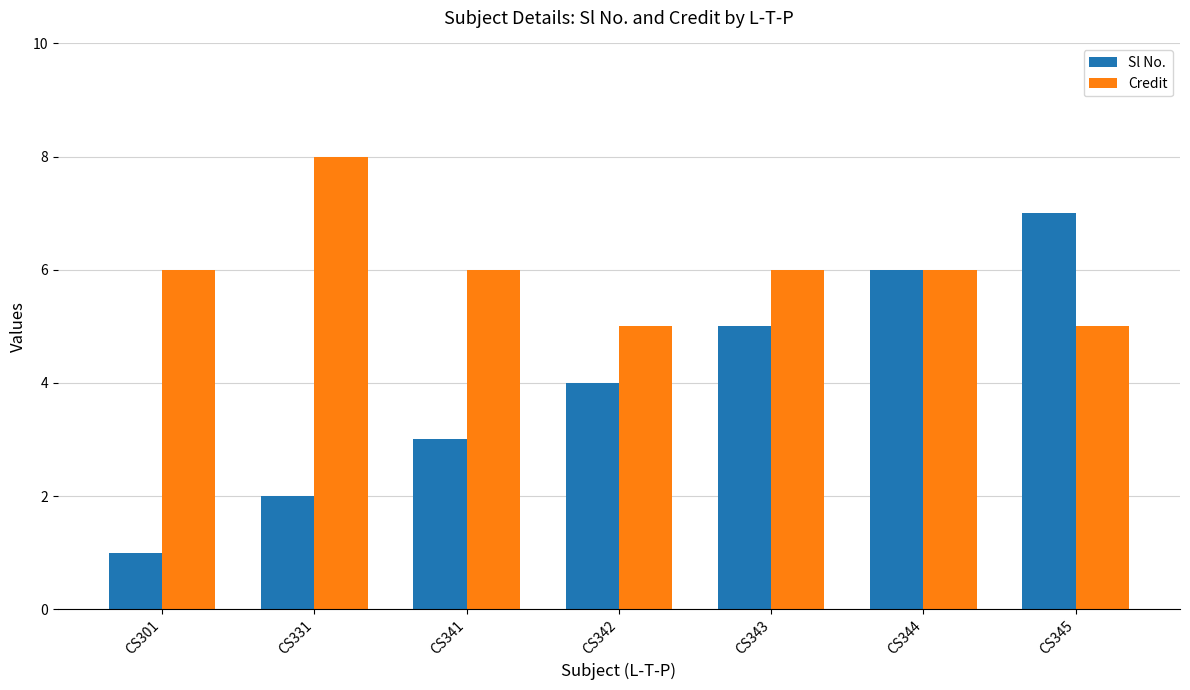

What is the difference between the highest and lowest values at CS342?

1